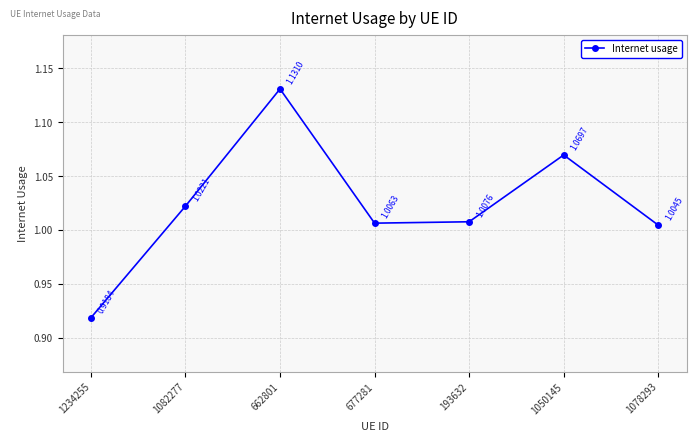

Rank the categories by value from lowest to highest.

1234255, 1078293, 677281, 193632, 1082277, 1050145, 662801